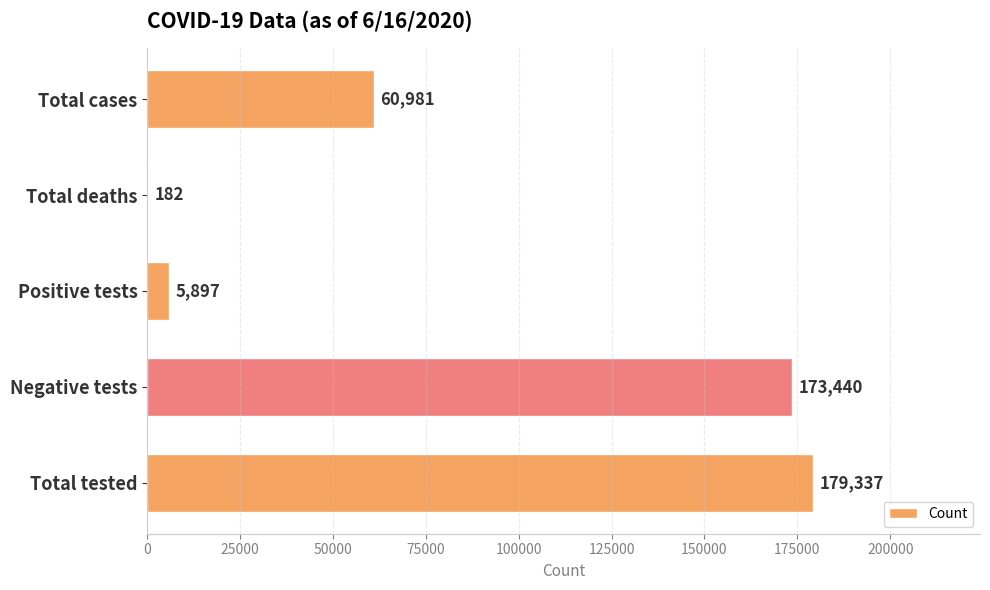

Which category has the highest value across all series?

Total tested